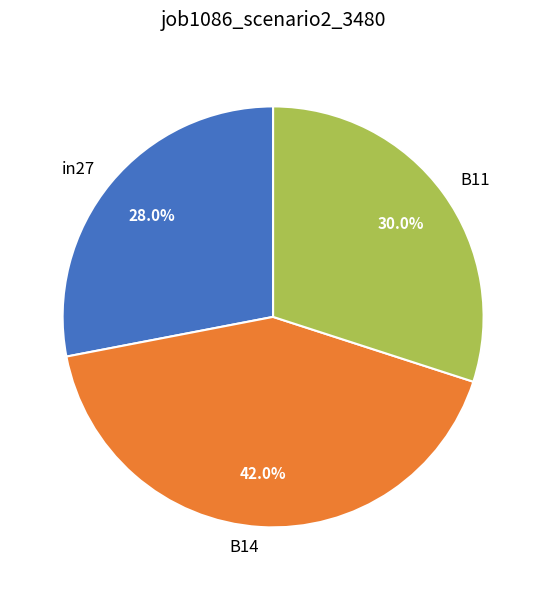

Is there a majority slice in this chart?

No